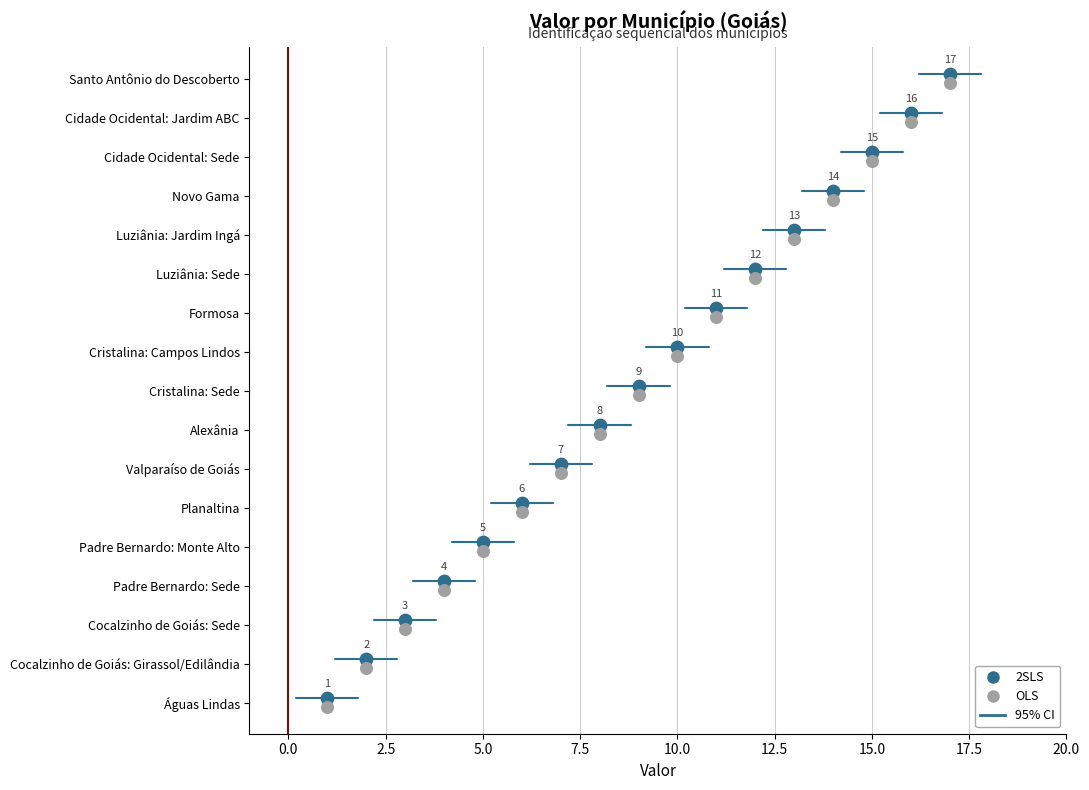

Which series has the largest total across all categories?

2SLS